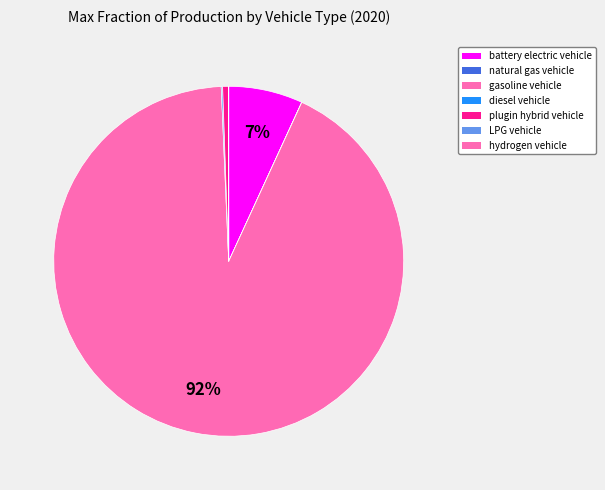

Does any single category account for the majority?

Yes